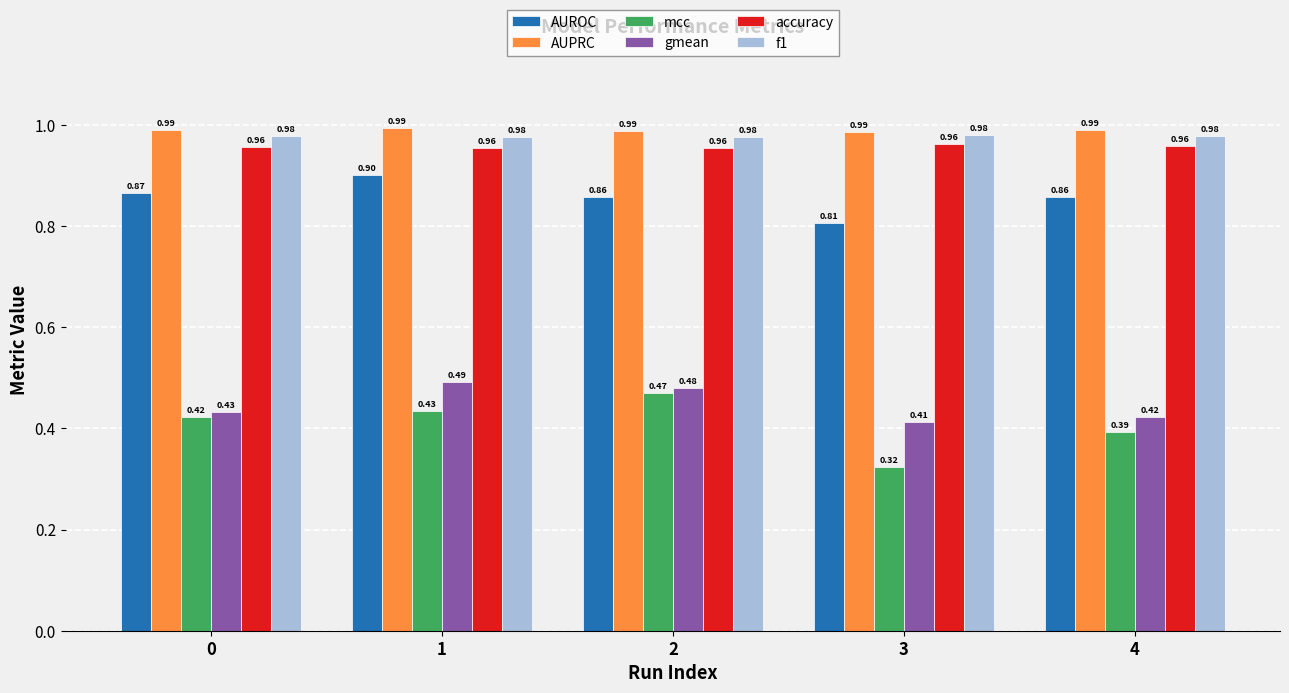

List the series in order of their peak value, highest first.

AUPRC, f1, accuracy, AUROC, gmean, mcc